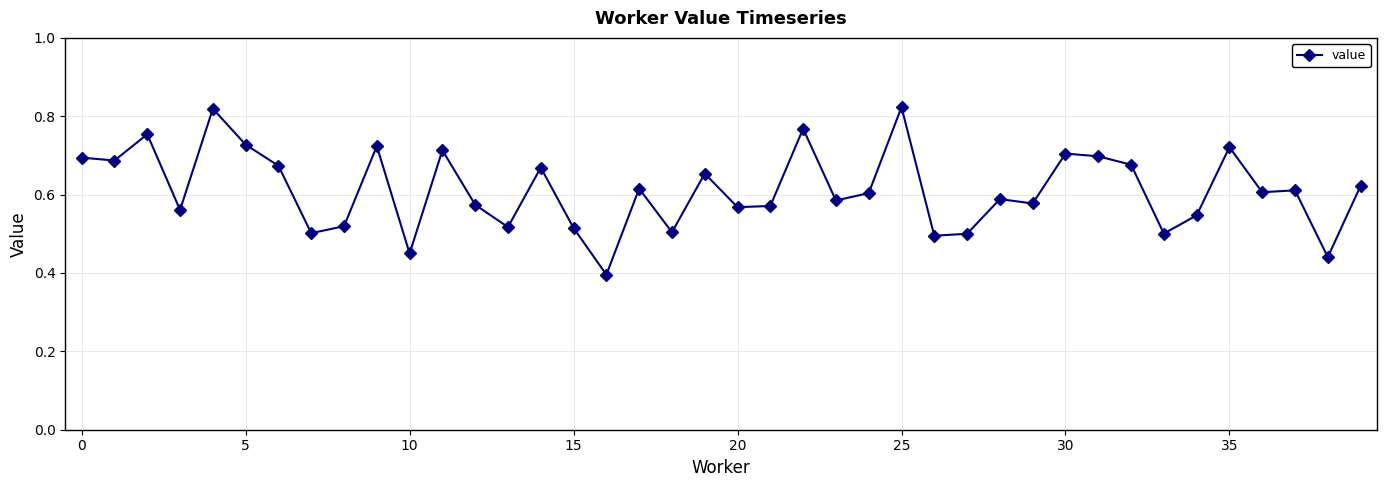

True or false: there are more than 2 points higher than both neighbors.

True